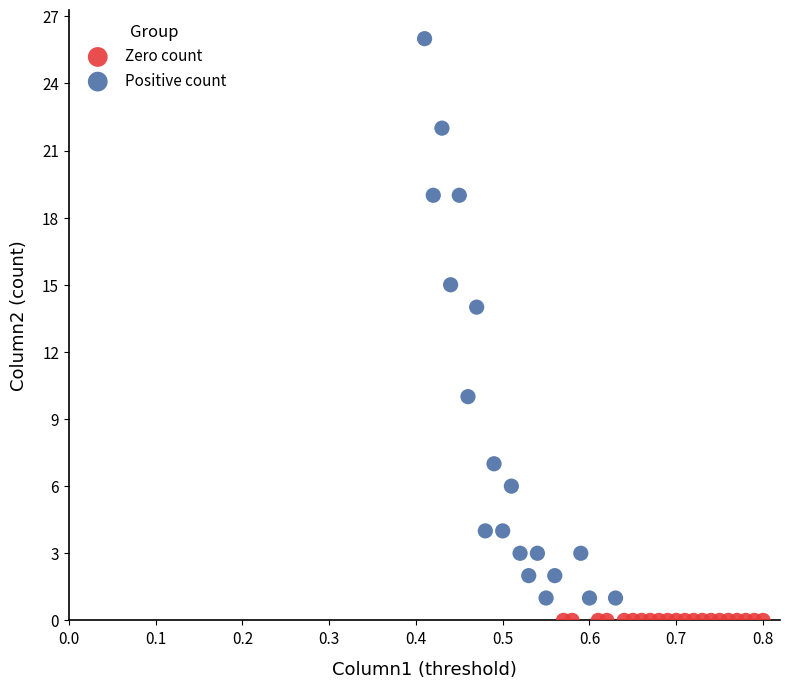

Which series contains the lowest Y value?

Zero count